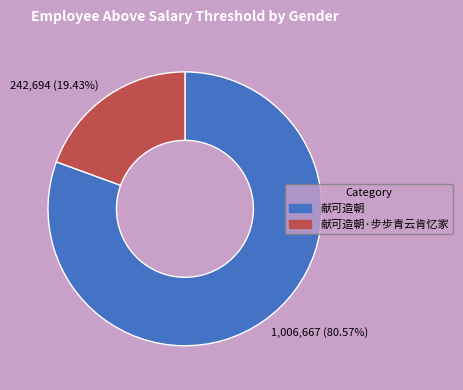

Which category has the biggest portion of the pie?

献可造朝